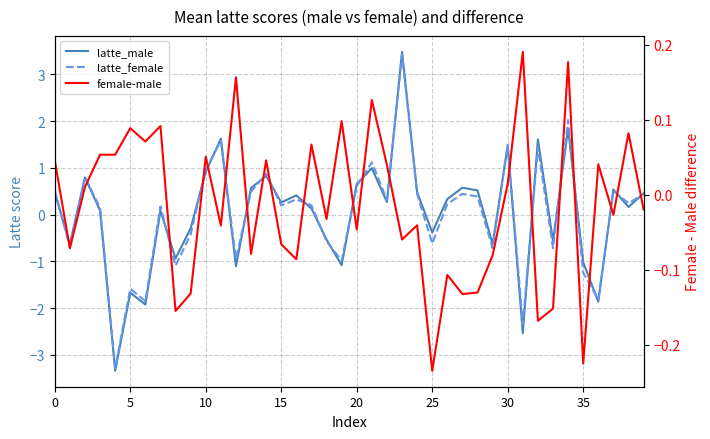

Between 22 and 28, which series saw the biggest shift?

latte_male